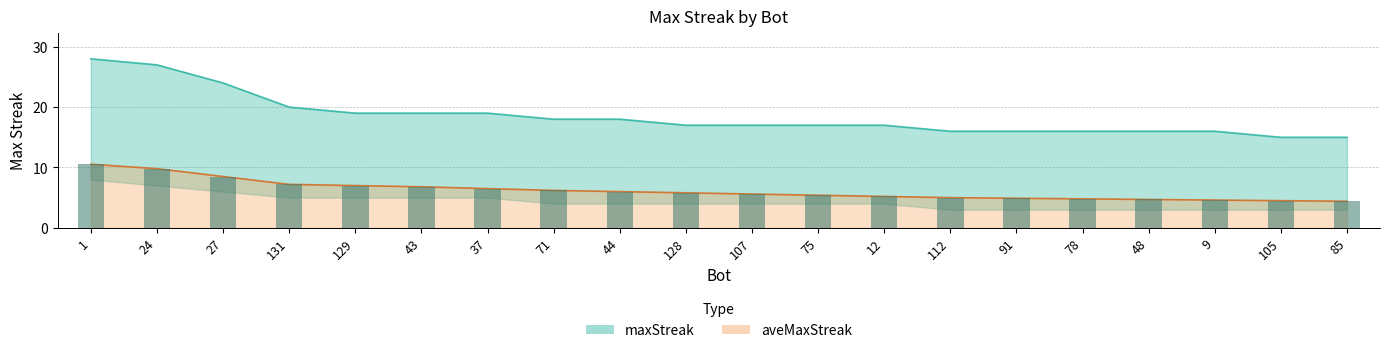

What is the smallest value displayed?

4.4